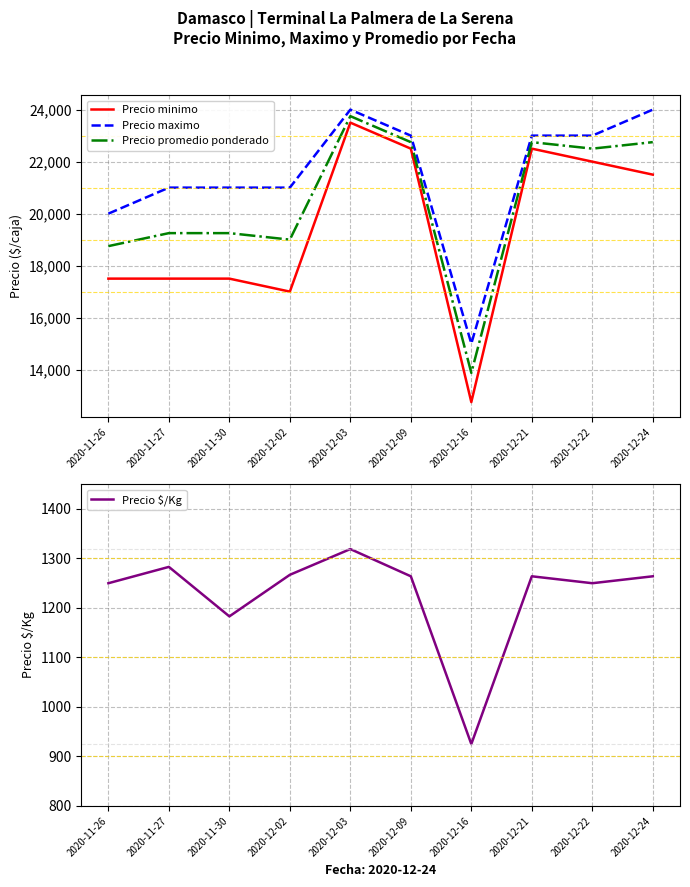

What is the lowest value of the Precio maximo series?

15000